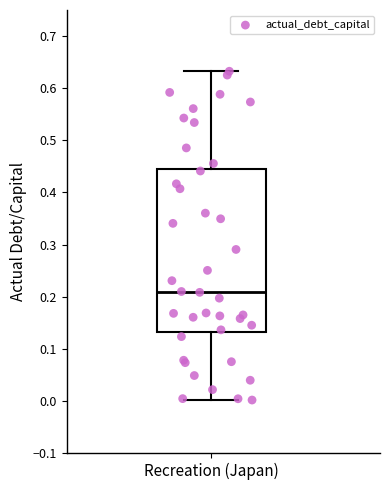

Transcribe this box plot: give where the median line is, the range the box spans, and where the two whiskers end, as read against the y-axis. The values are not printed on the chart, so give them approximately, as read against the axis.

median 0.21, box 0.13 to 0.44, whiskers 0.00 to 0.63